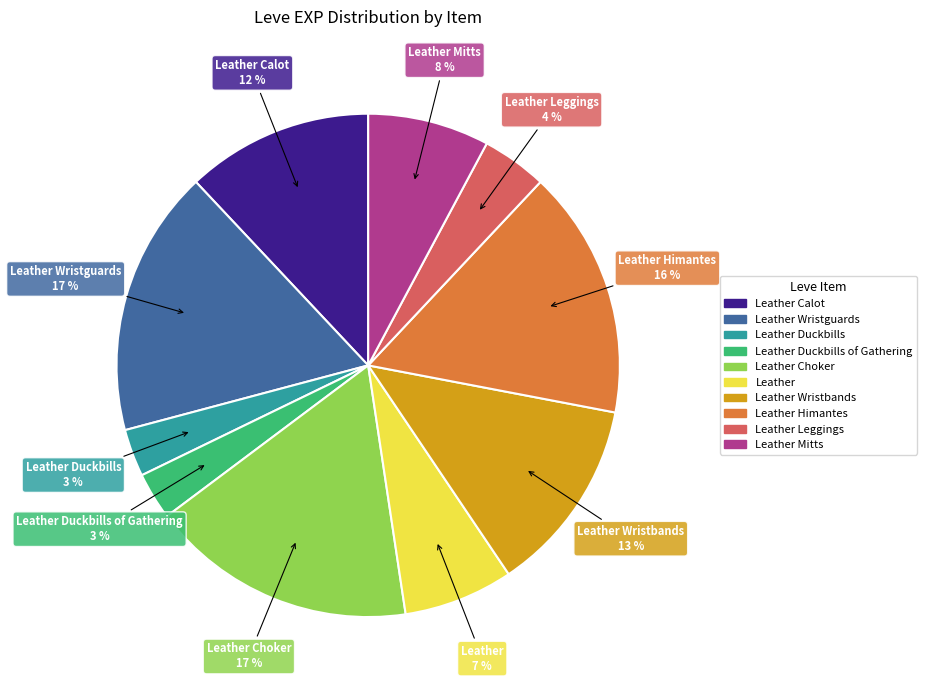

To the nearest percent, what is the average slice percentage?

10%